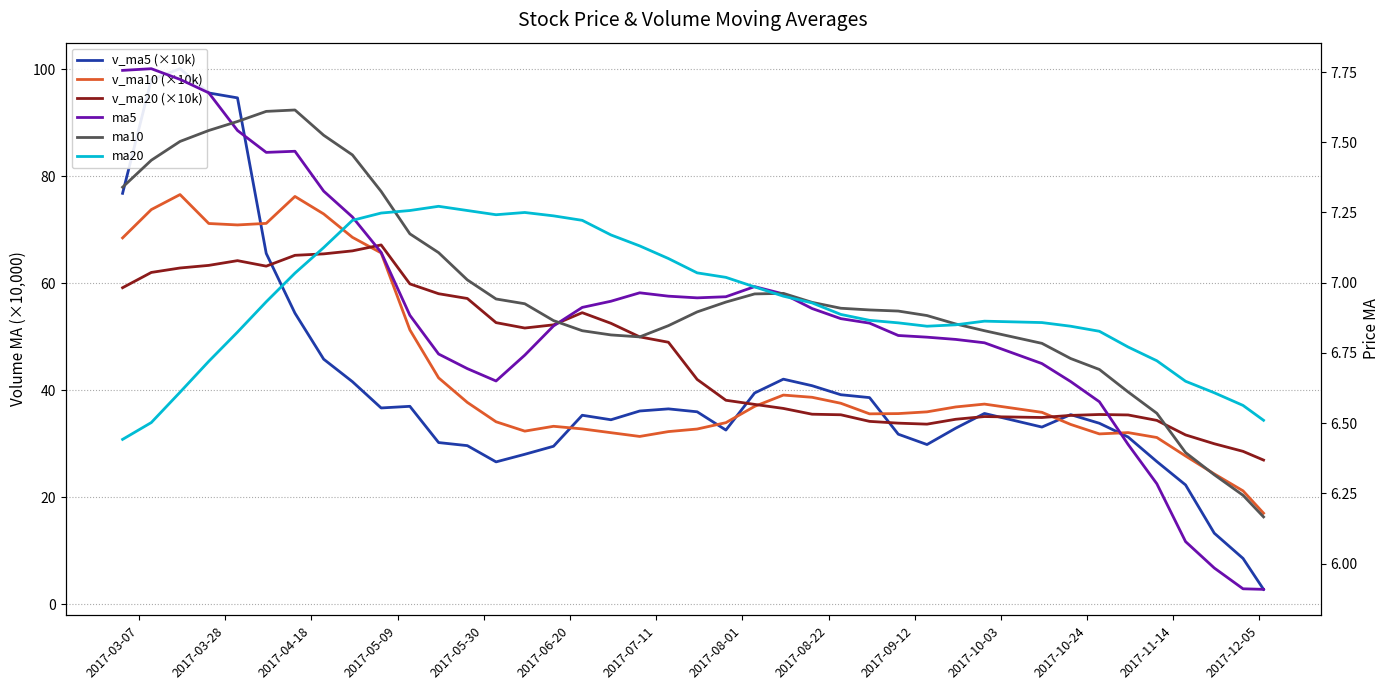

What is the sum of all ma5 values?

275.6